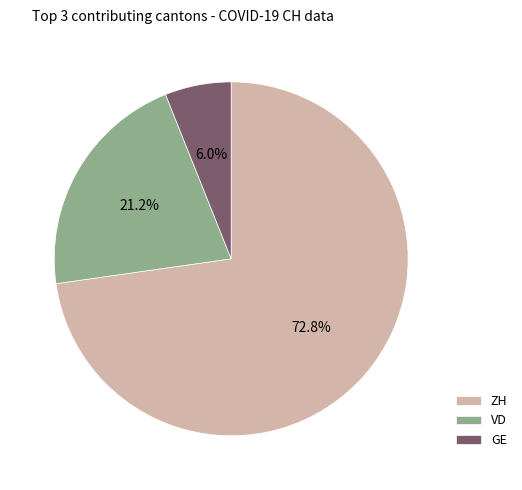

Combined, what portion of the pie is GE and VD?

27.2%